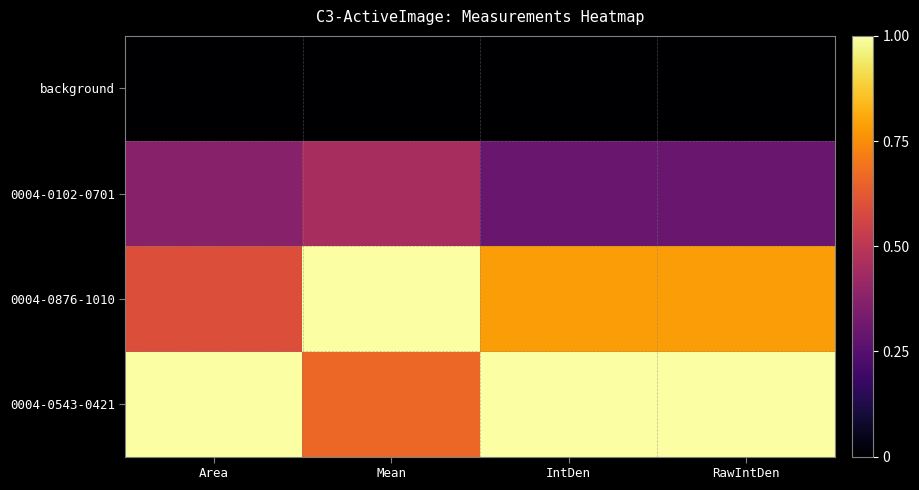

Reading left to right, transcribe all the data shown in this chart.

background: Area=0.0	Mean=0.0	IntDen=0.0	RawIntDen=0.0
0004-0102-0701: Area=0.4	Mean=0.4	IntDen=0.3	RawIntDen=0.3
0004-0876-1010: Area=0.6	Mean=1.0	IntDen=0.8	RawIntDen=0.8
0004-0543-0421: Area=1.0	Mean=0.7	IntDen=1.0	RawIntDen=1.0